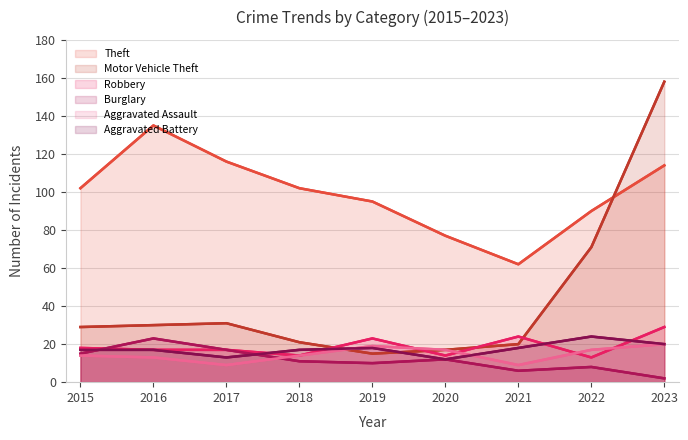

How many interior local peaks does the Theft series have?

1